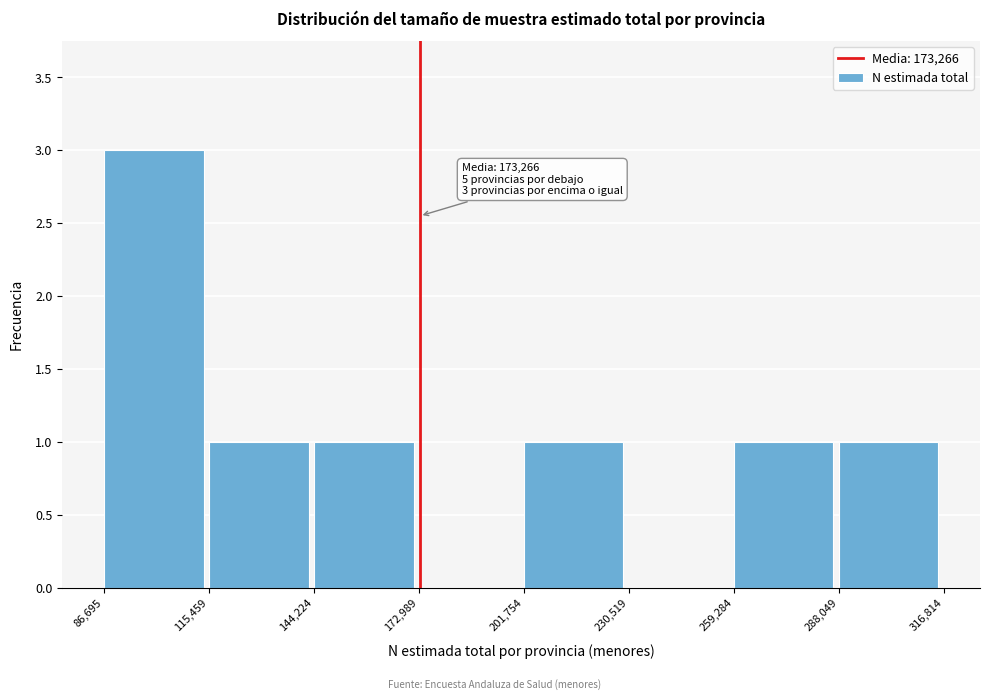

Over which range of the x-axis is the bar tallest?

86,695 to 115,459